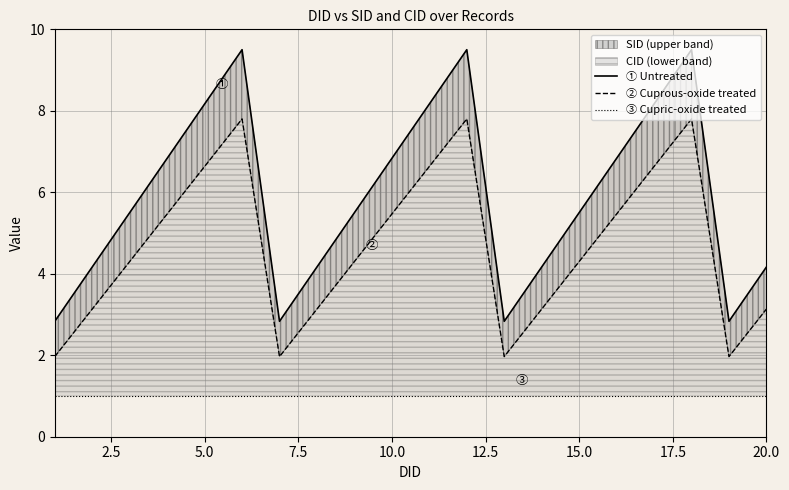

What is the value of the ③ Cupric-oxide treated point at the 16th from the left?

1.0